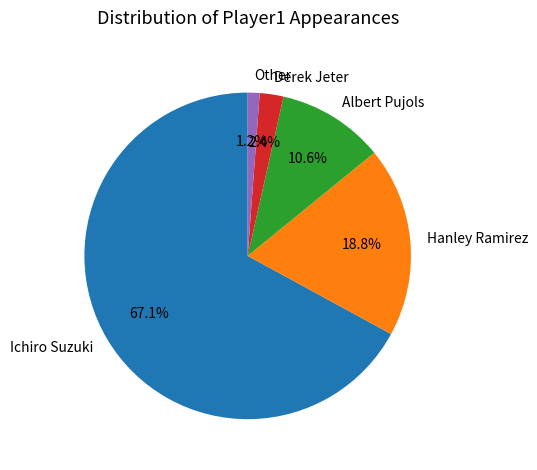

What is the total percentage of Hanley Ramirez and Albert Pujols?

29.4%